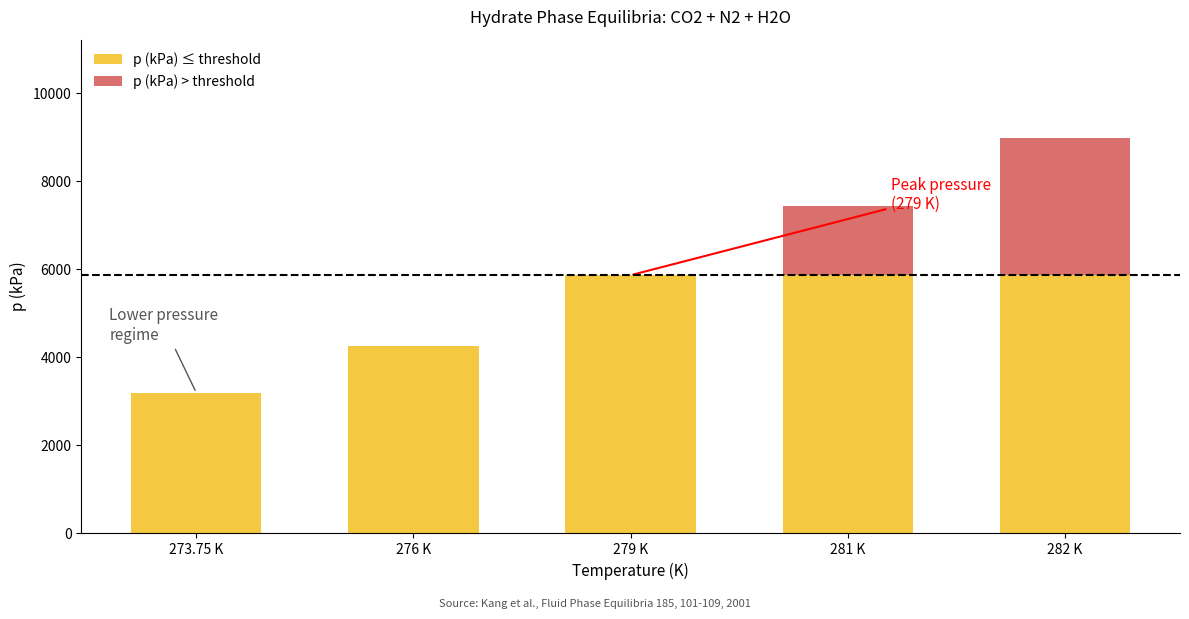

At which label is p (kPa) ≤ threshold closest to 4531?

276 K